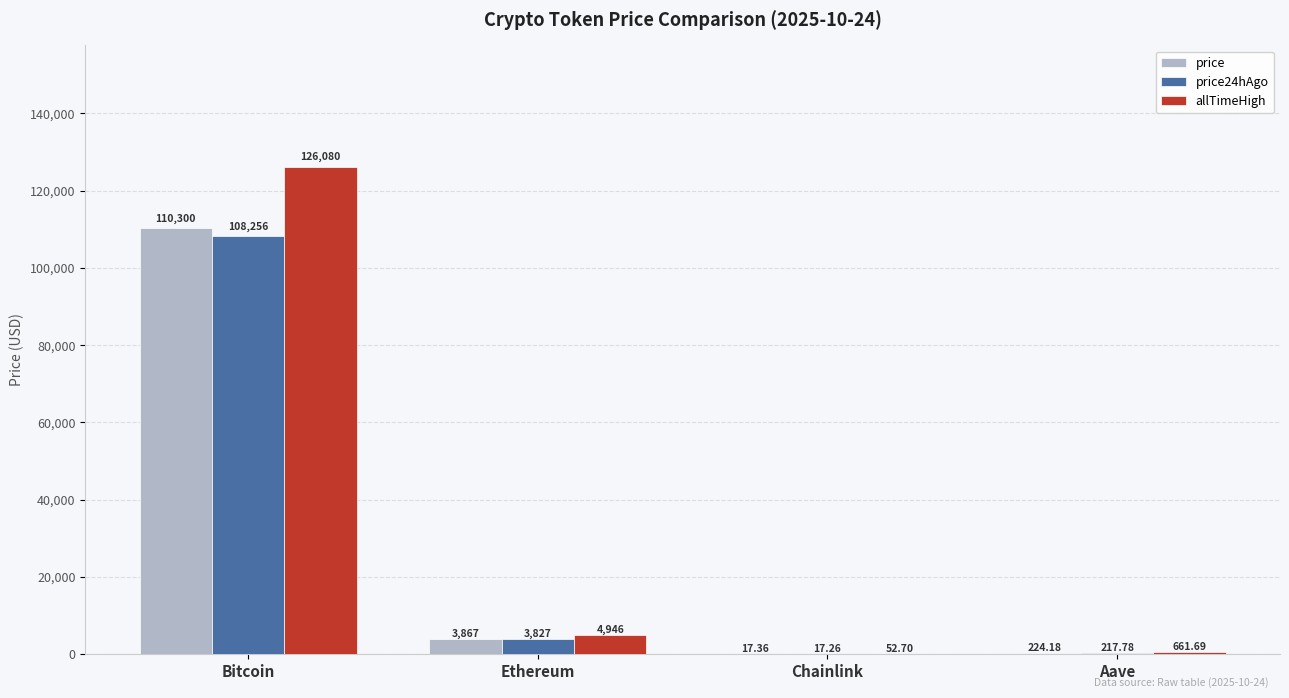

Is the value of price at Aave greater than the value of price24hAgo at Aave?

Yes